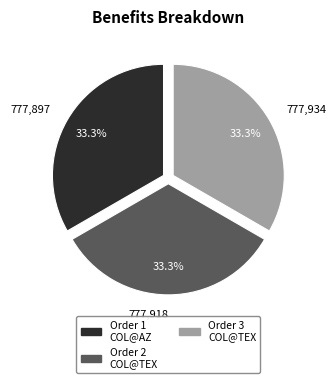

Is there any slice that represents more than half of the pie?

No